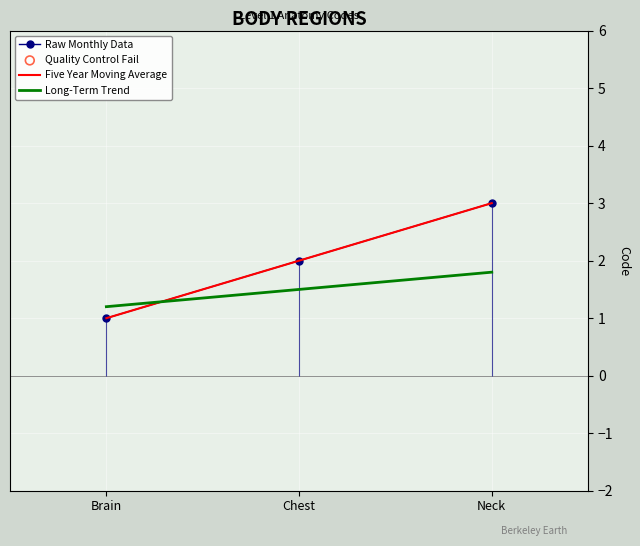

What are all the series names shown in the legend?

Raw Monthly Data, Five Year Moving Average, Long-Term Trend